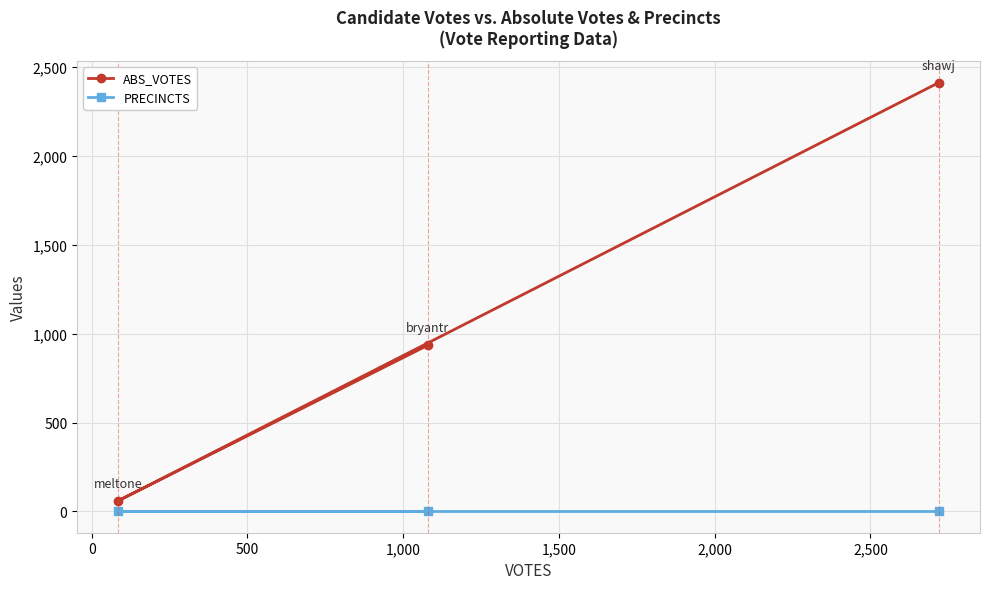

How many series are shown in this chart?

2